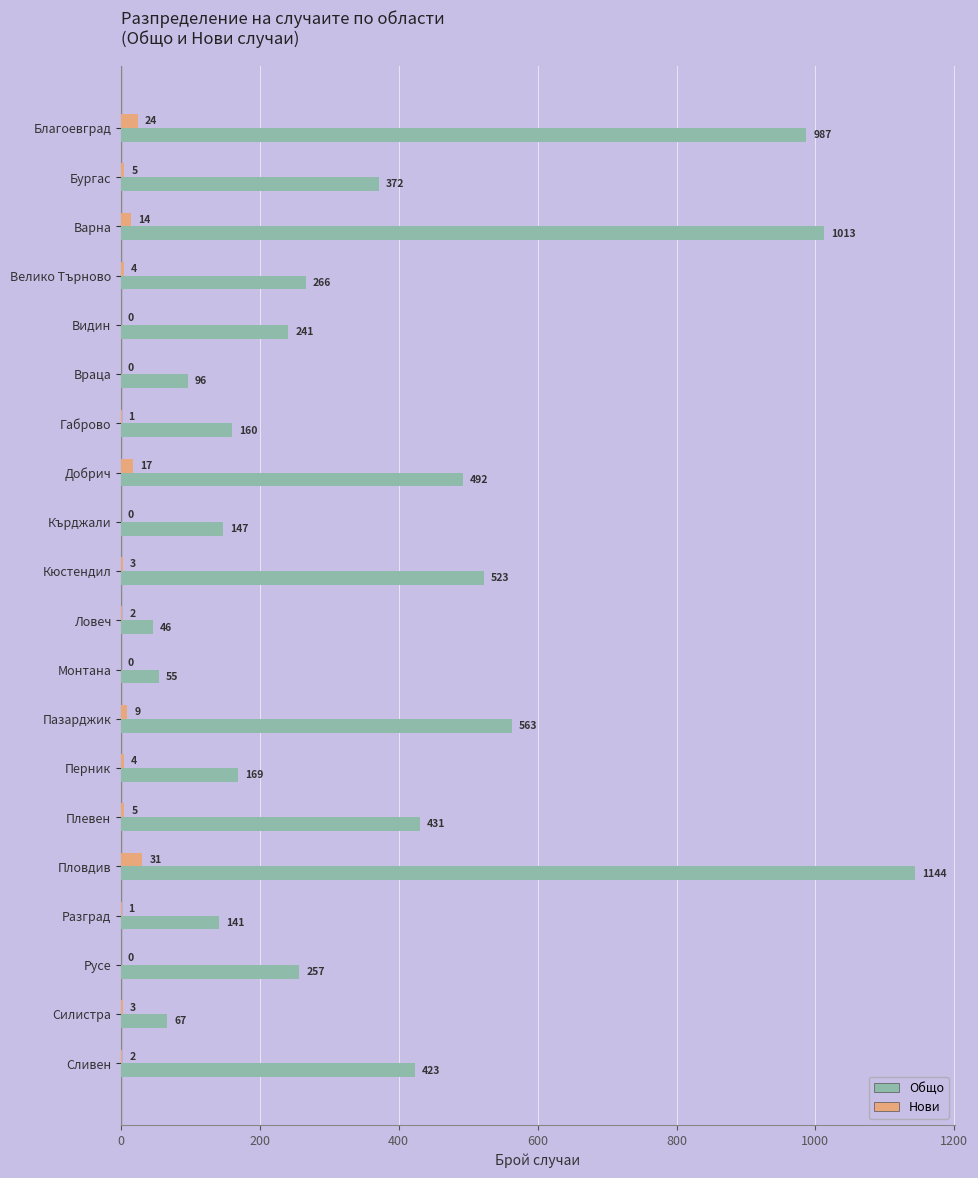

Where is Общо nearest to the value 595?

Пазарджик